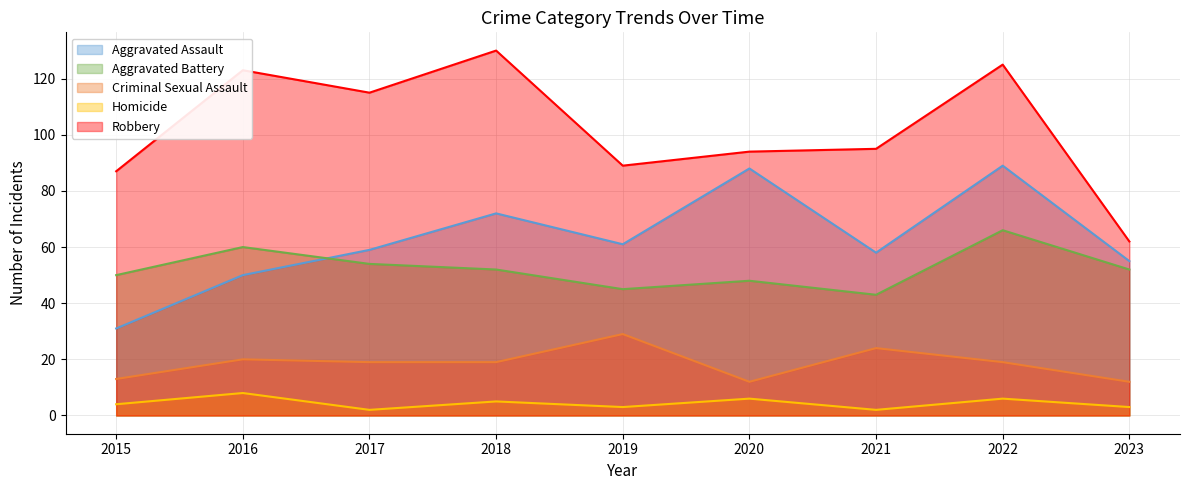

What is the difference between the maximum and minimum values in the Aggravated Assault series?

58